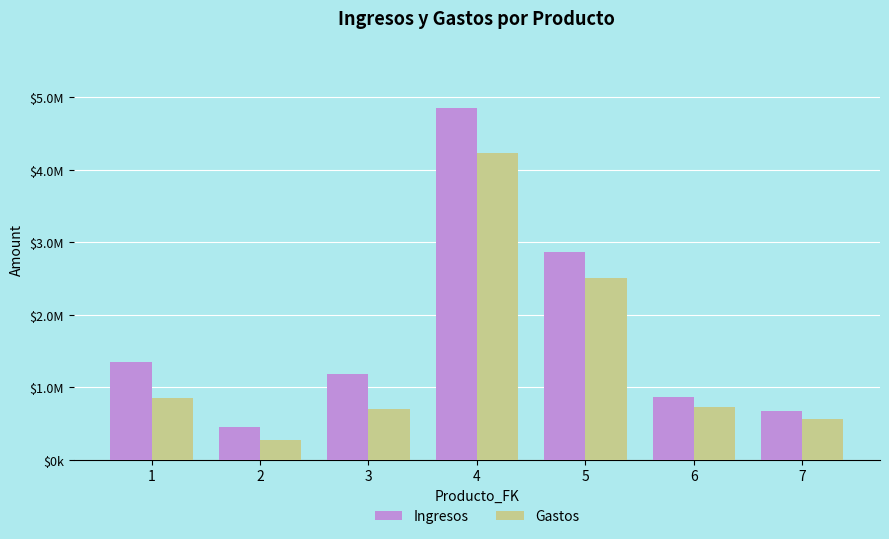

The Gastos series shows 455130.7 at 3. True or false?

False